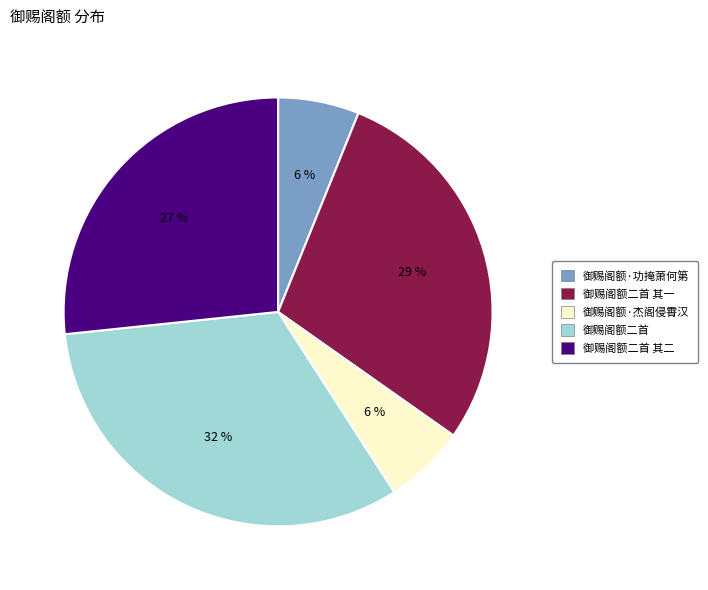

To the nearest percent, what is the average slice percentage?

20%